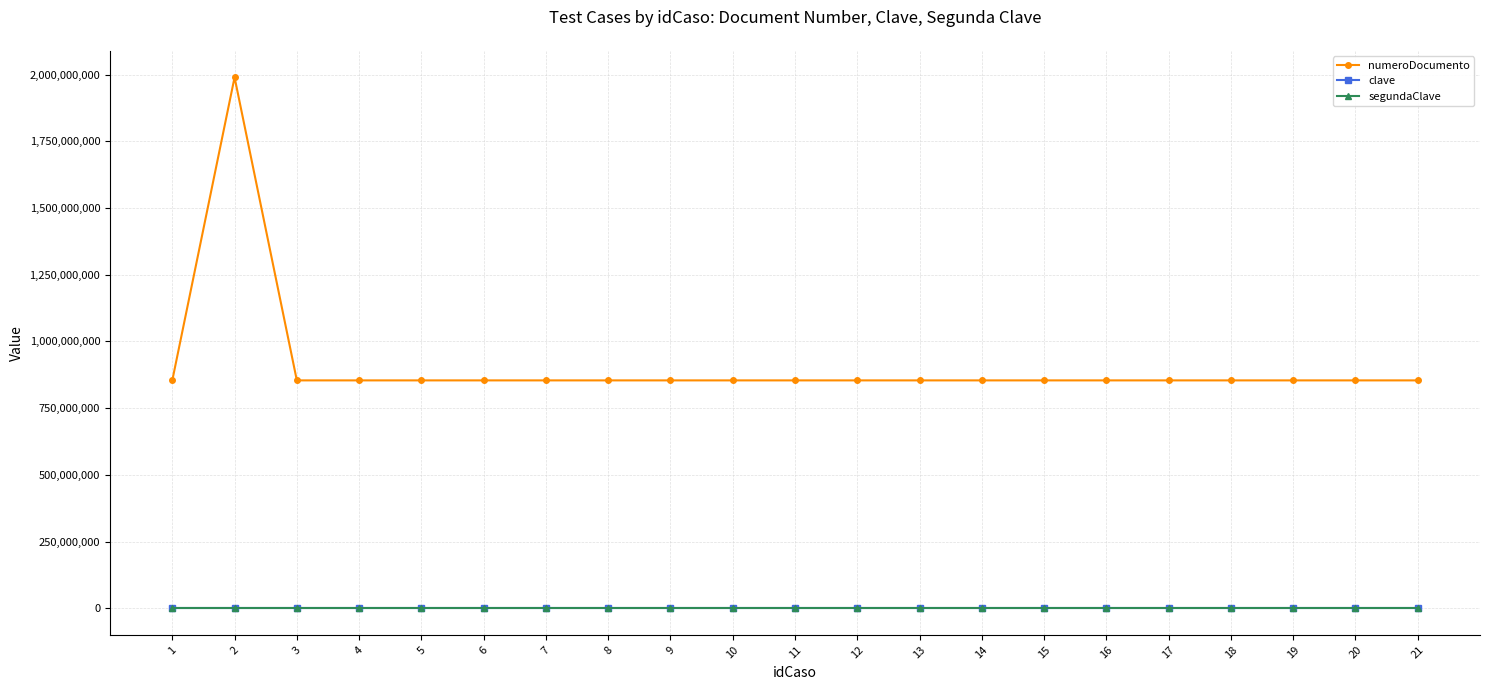

Does the chart have visible grid lines?

Yes